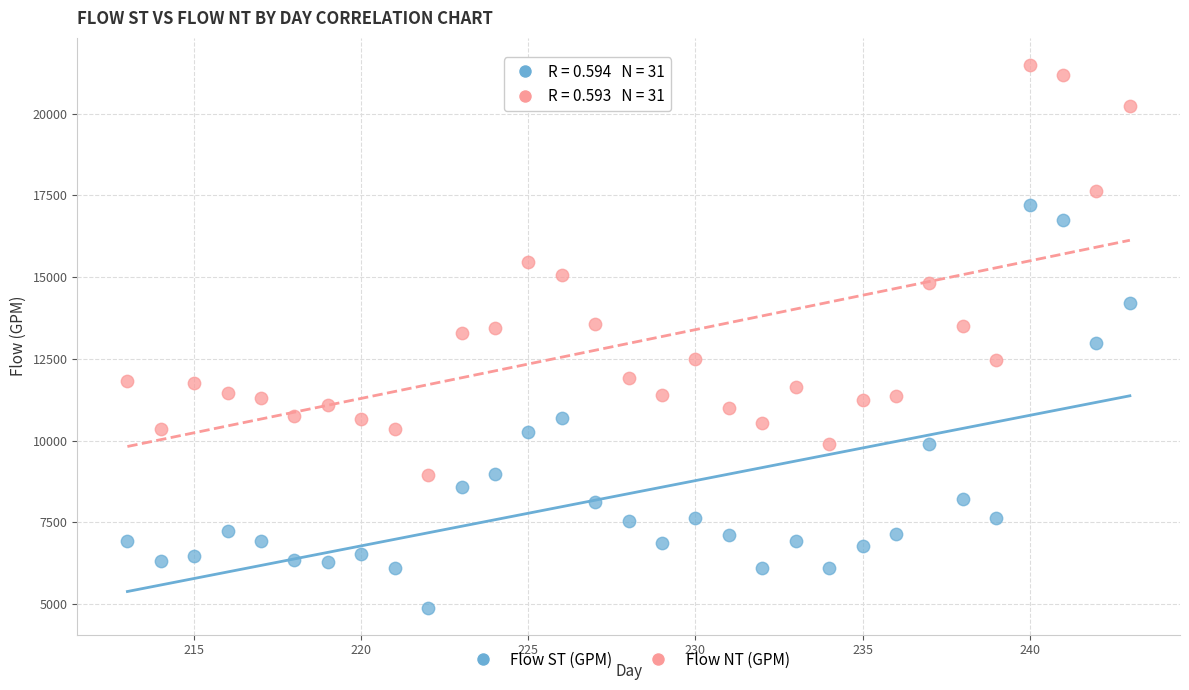

Which series has the widest spread of Y values?

Flow NT (GPM)